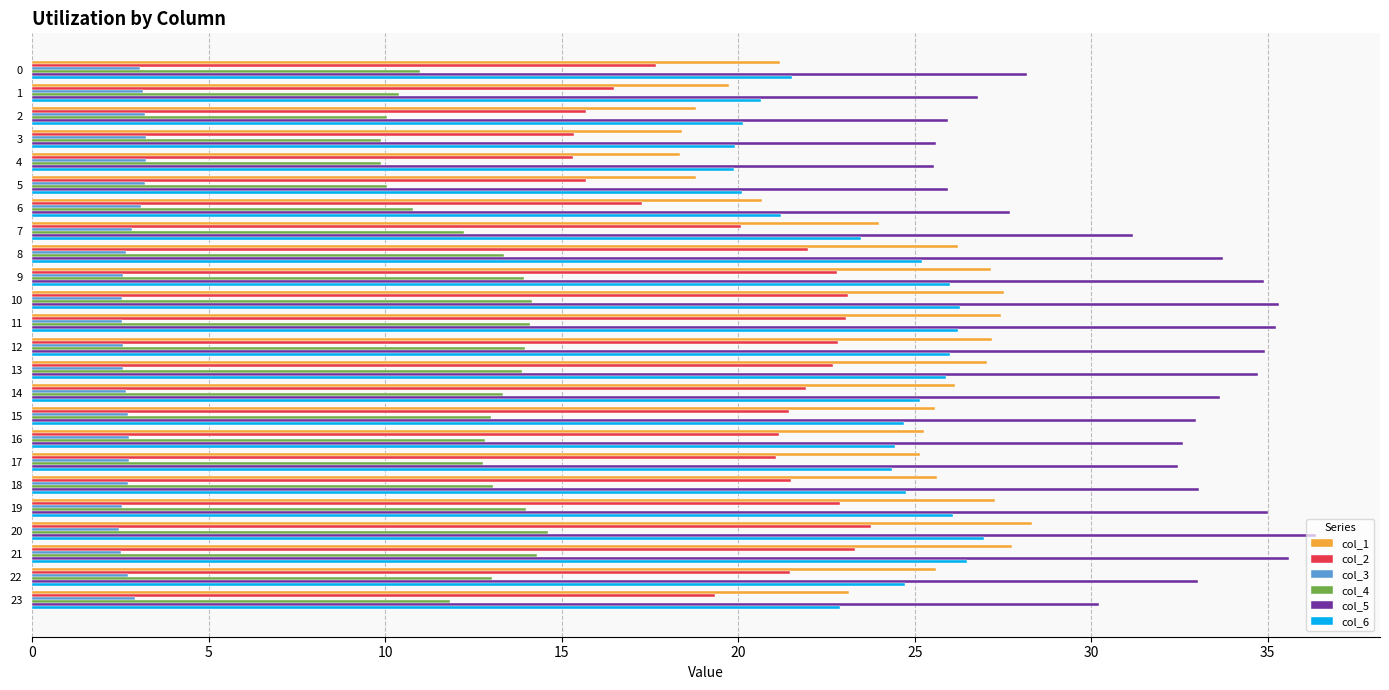

True or false: col_3 has a value of 1.4 at 13.

False